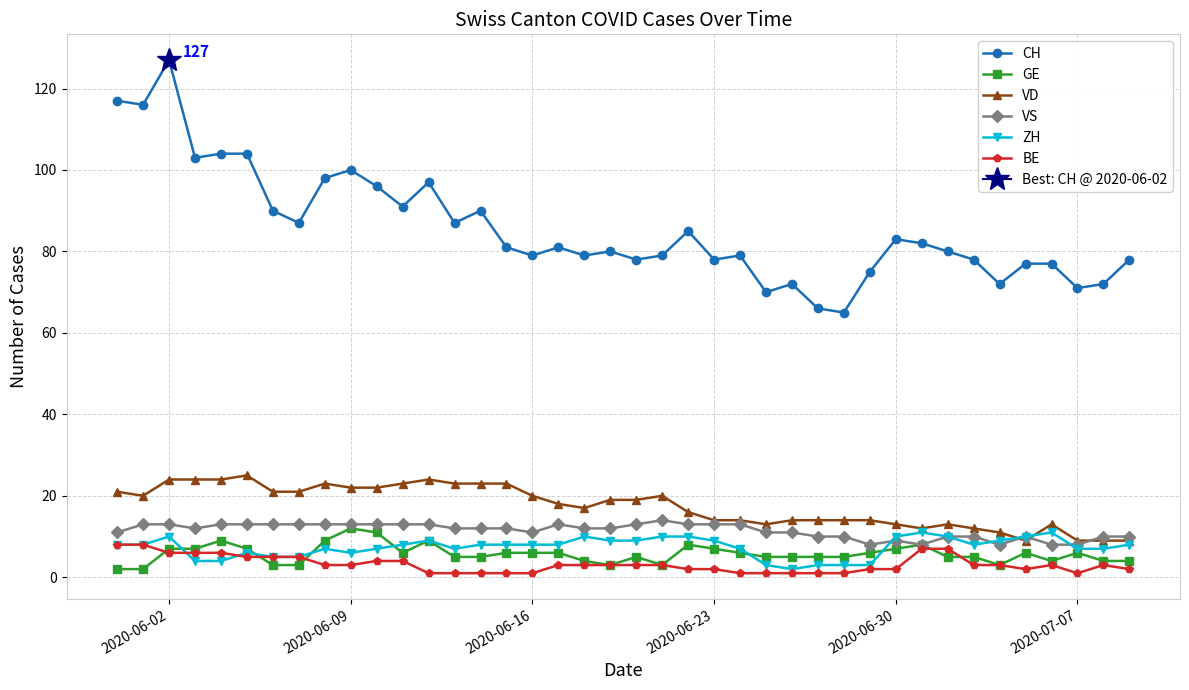

Reading left to right, list all the values displayed in this chart.

CH: 117	116	127	103	104	104	90	87	98	100	96	91	97	87	90	81	79	81	79	80	78	79	85	78	79	70	72	66	65	75	83	82	80	78	72	77	77	71	72	78
GE: 2	2	7	7	9	7	3	3	9	12	11	6	9	5	5	6	6	6	4	3	5	3	8	7	6	5	5	5	5	6	7	8	5	5	3	6	4	6	4	4
VD: 21	20	24	24	24	25	21	21	23	22	22	23	24	23	23	23	20	18	17	19	19	20	16	14	14	13	14	14	14	14	13	12	13	12	11	9	13	9	9	9
VS: 11	13	13	12	13	13	13	13	13	13	13	13	13	12	12	12	11	13	12	12	13	14	13	13	13	11	11	10	10	8	9	8	10	10	8	10	8	8	10	10
ZH: 8	8	10	4	4	6	5	5	7	6	7	8	9	7	8	8	8	8	10	9	9	10	10	9	7	3	2	3	3	3	10	11	10	8	9	10	11	7	7	8
BE: 8	8	6	6	6	5	5	5	3	3	4	4	1	1	1	1	1	3	3	3	3	3	2	2	1	1	1	1	1	2	2	7	7	3	3	2	3	1	3	2